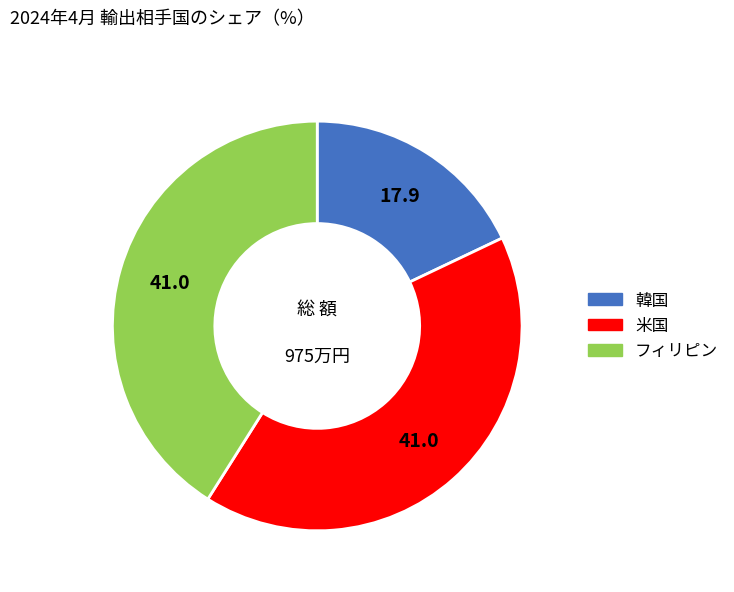

Does any single category account for the majority?

No